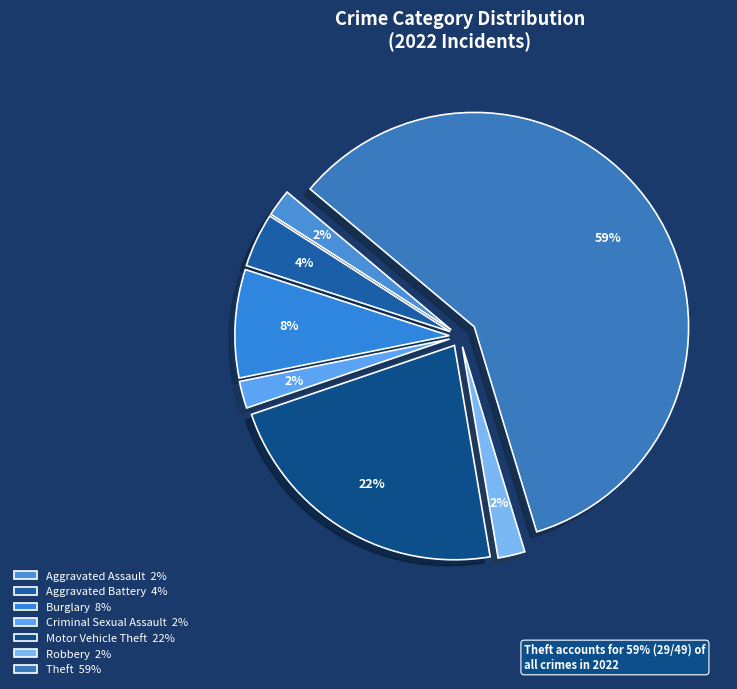

Combined, do Criminal Sexual Assault and Aggravated Assault account for over 50%?

No